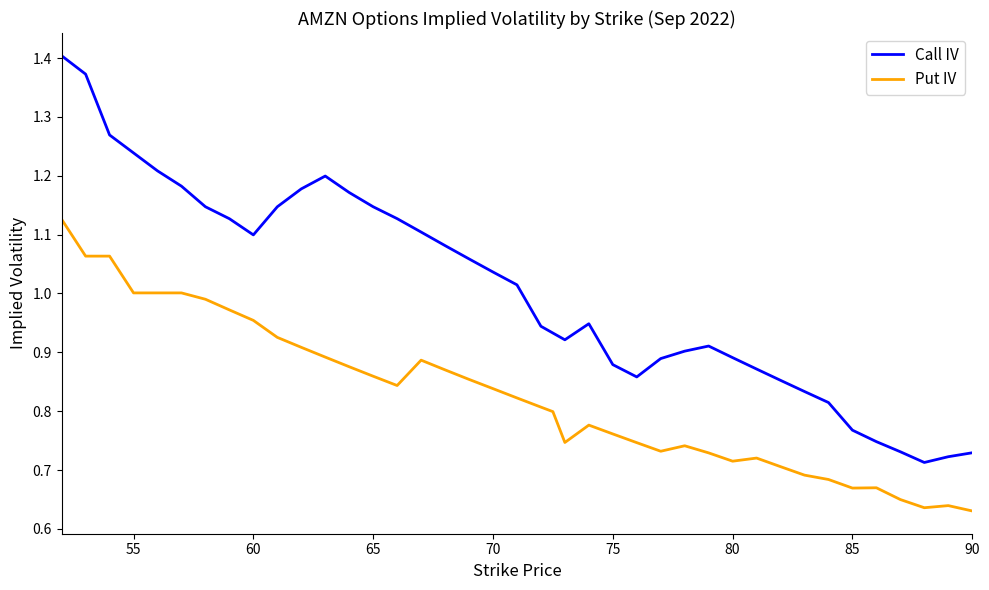

Which series has the largest total across all categories?

Call IV